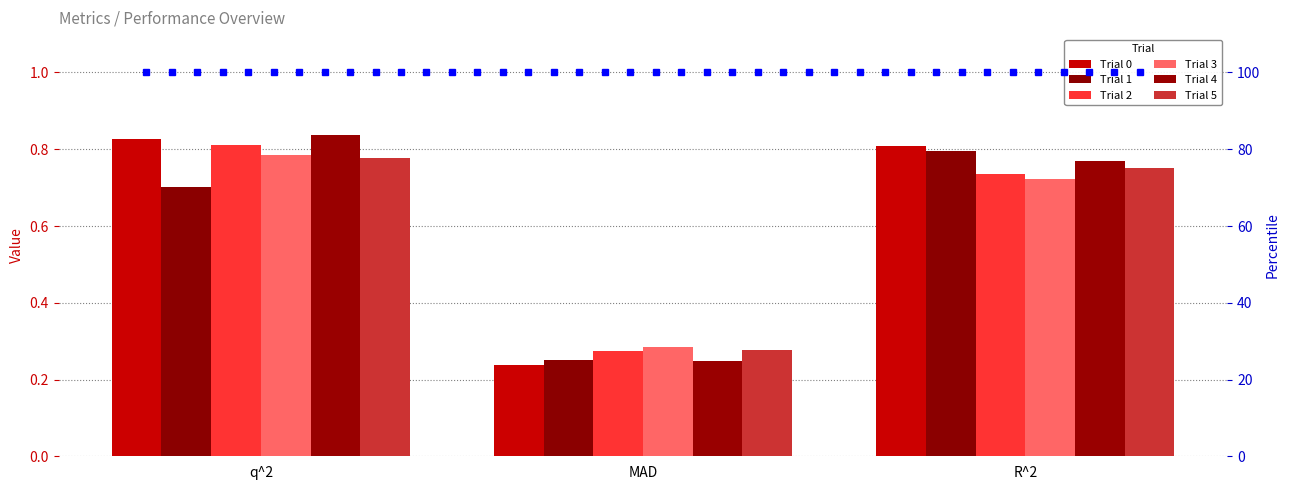

What is the sum of the Trial 3 values at R^2 and q^2?

1.5